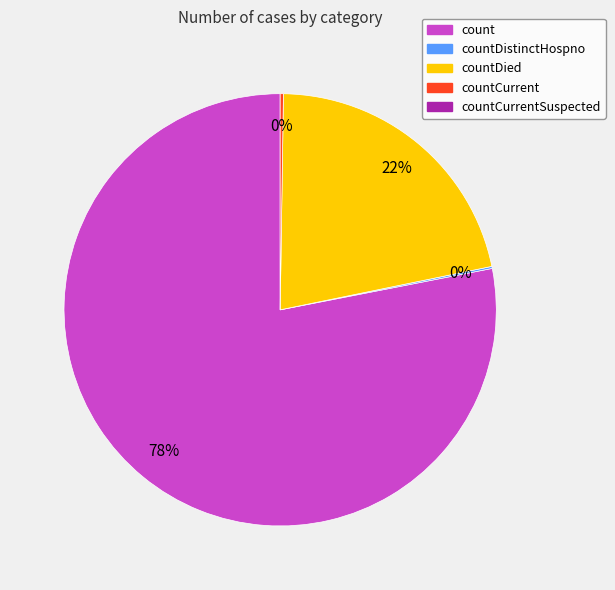

Is there a majority slice in this chart?

Yes